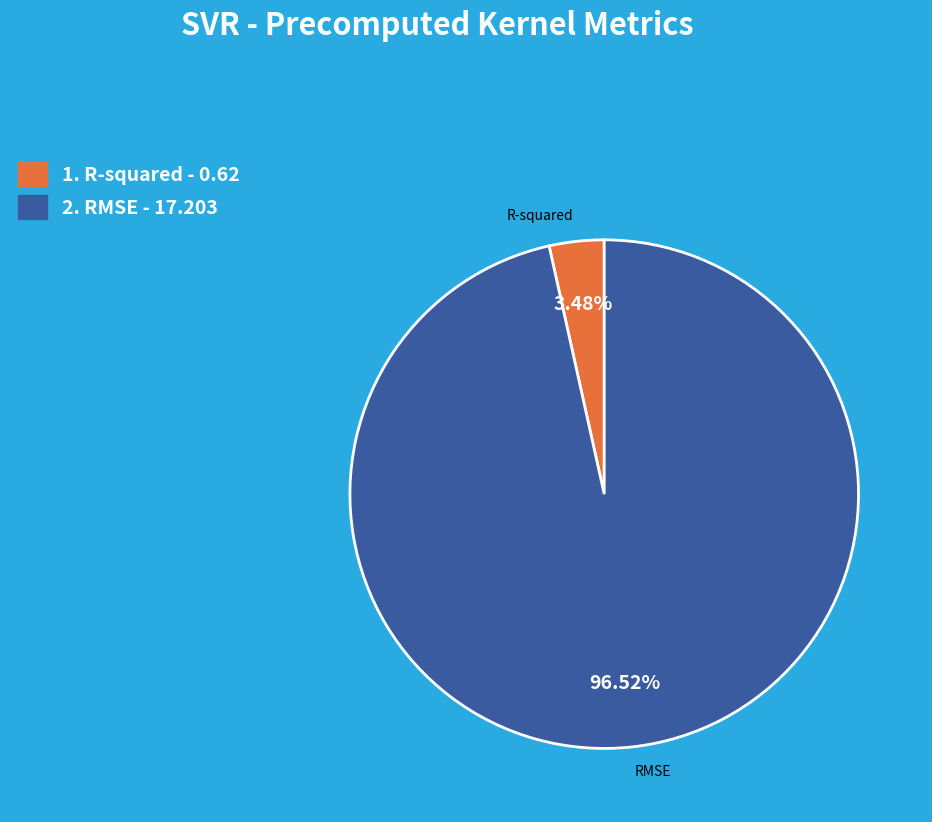

Which slice is the largest?

RMSE